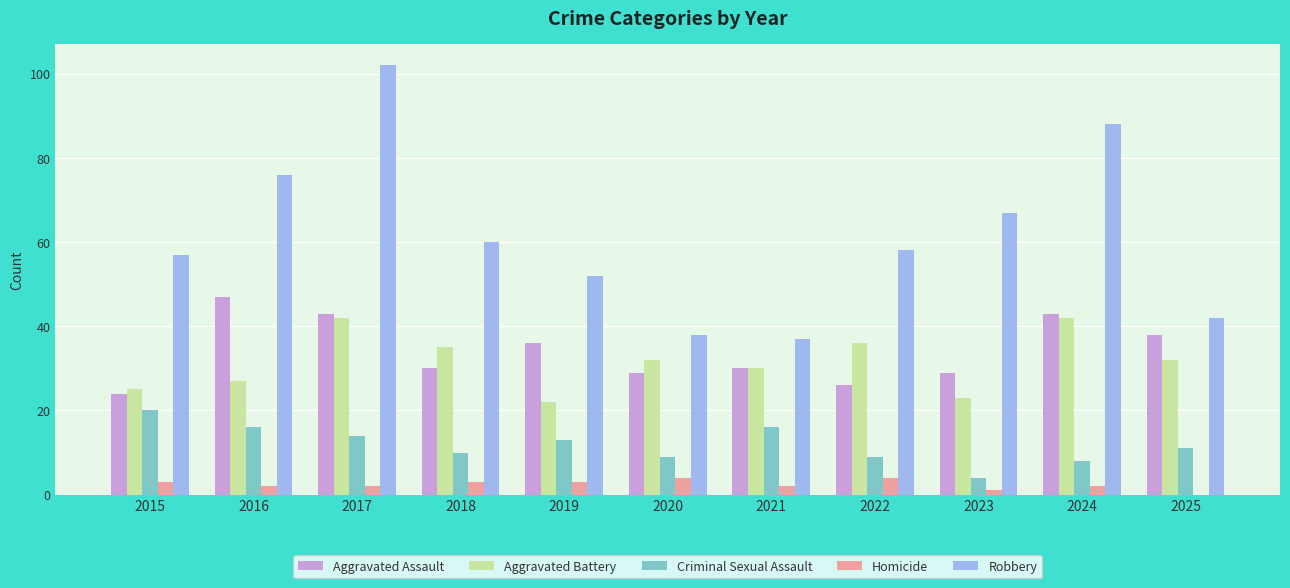

Is it true that Aggravated Battery equals 38 at 2023?

False